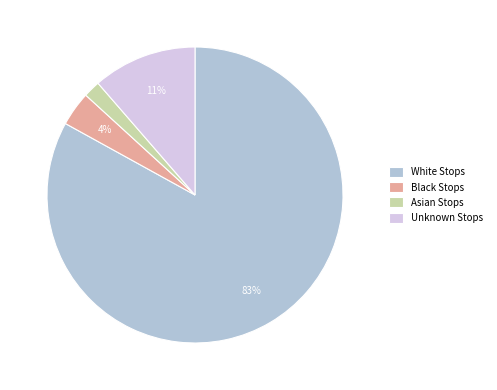

Is the sum of White Stops and Asian Stops greater than half?

Yes